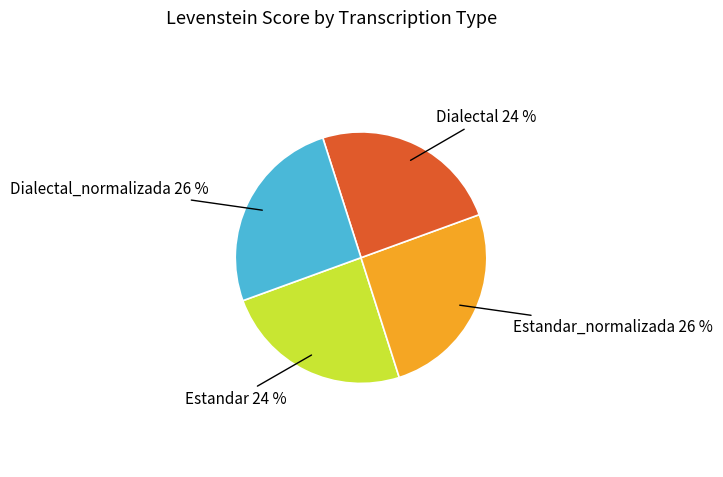

Is there a majority slice in this chart?

No